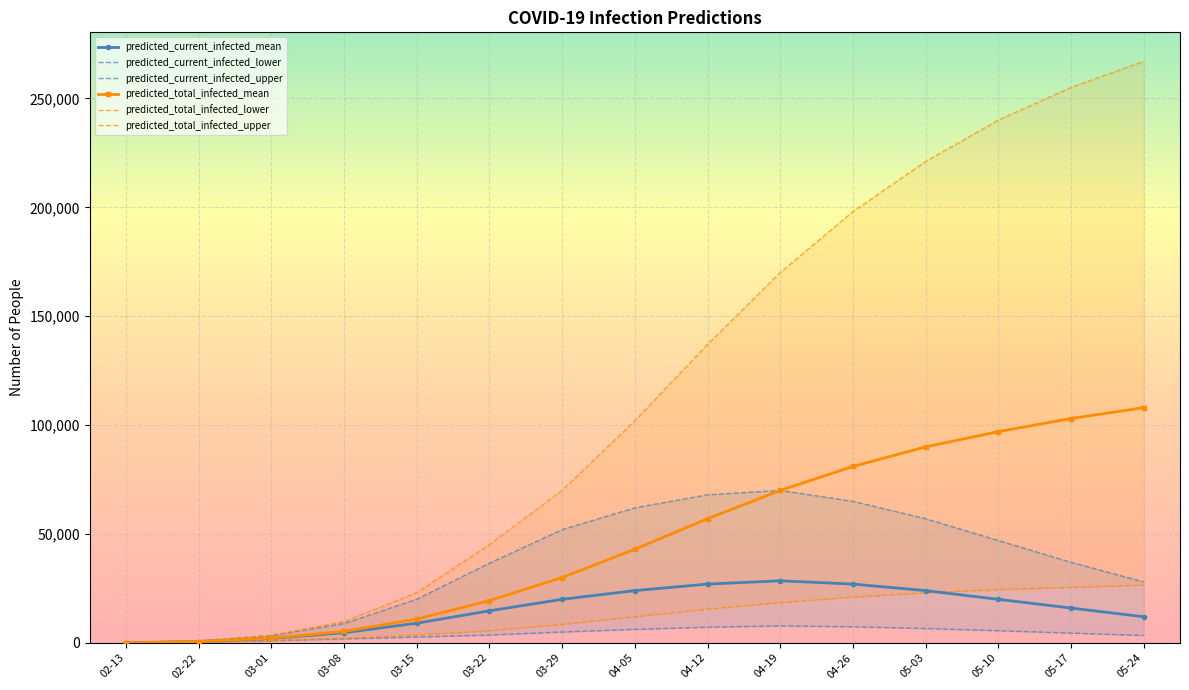

True or false: predicted_current_infected_mean and predicted_current_infected_lower cross at least once.

False